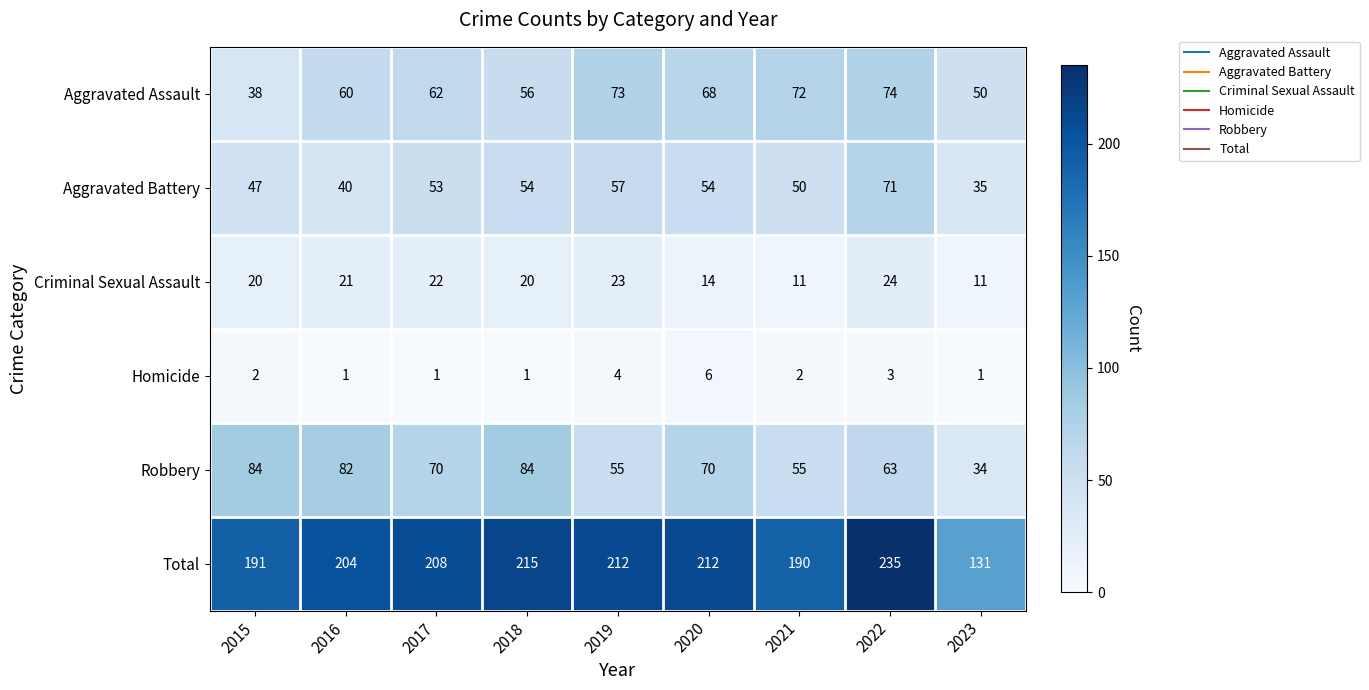

What is the difference between the maximum and minimum values in the Criminal Sexual Assault series?

13